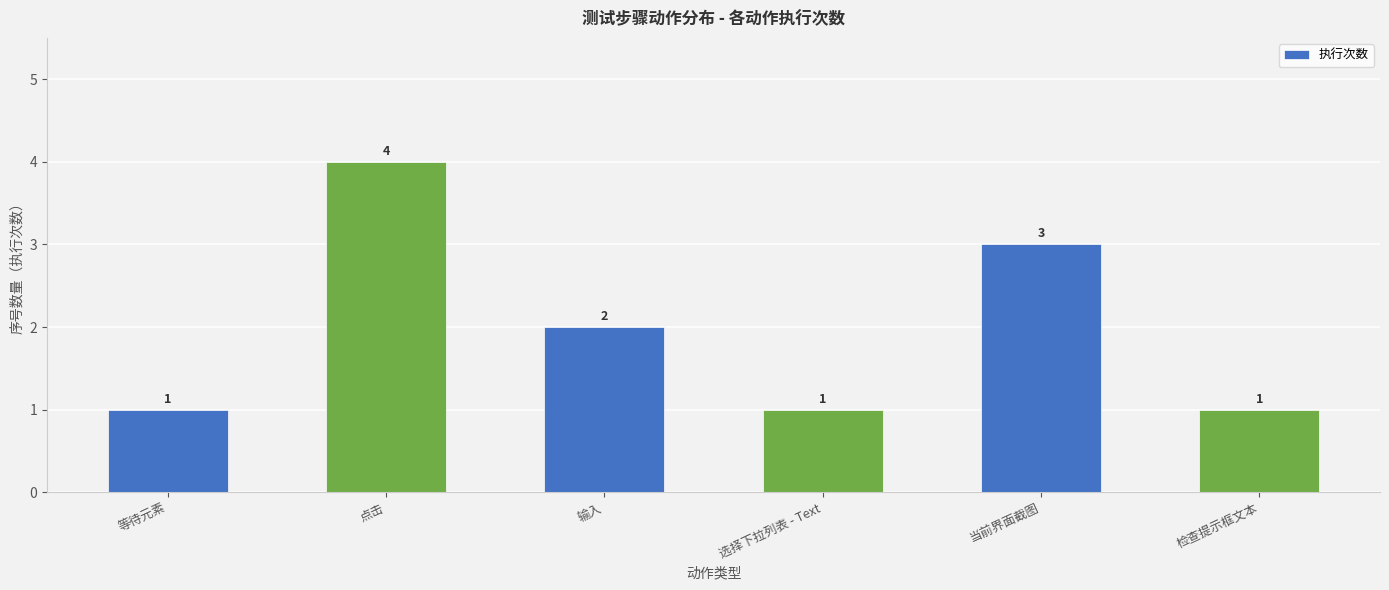

Where does the data first go above 2?

点击